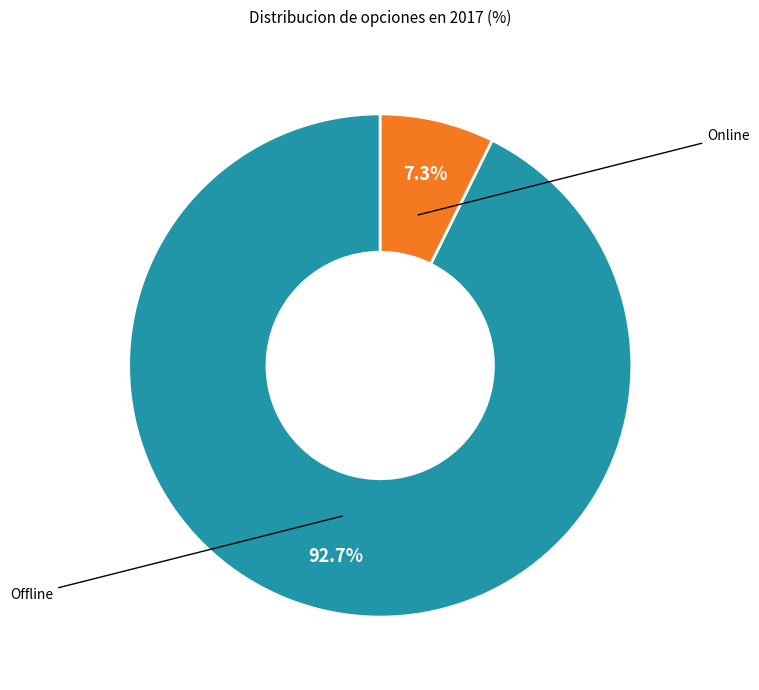

How much of the chart is everything except Offline?

7.3%